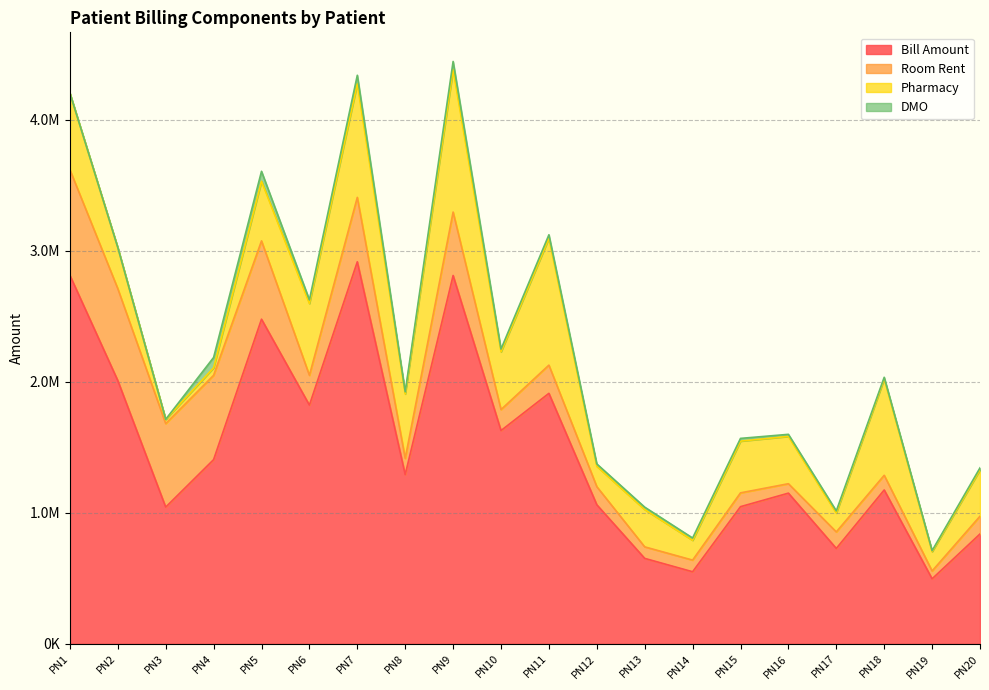

Between PN2 and PN19, which series saw the biggest shift?

Bill Amount